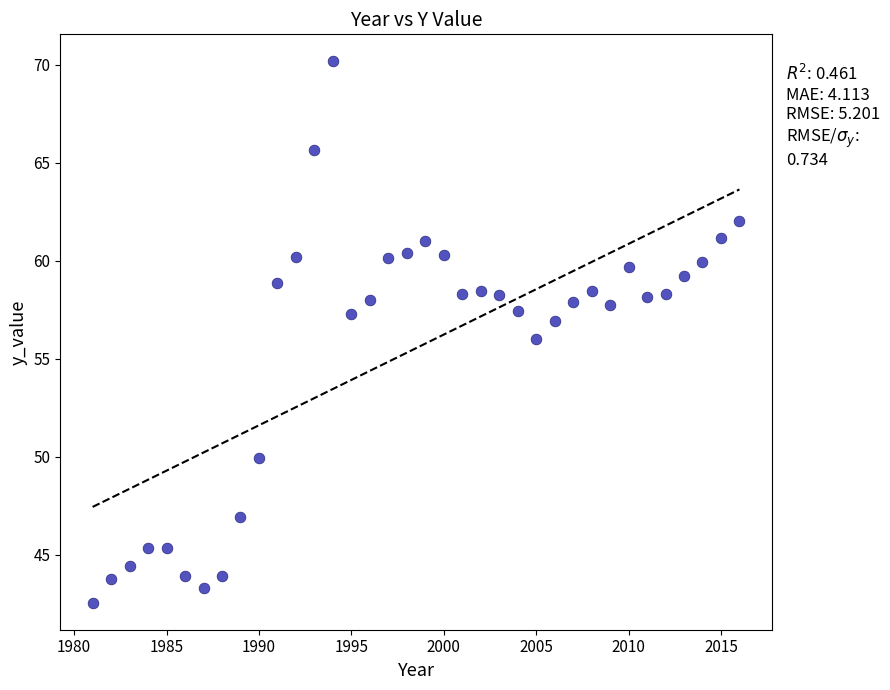

What is the range of X values (max minus min)?

35.0